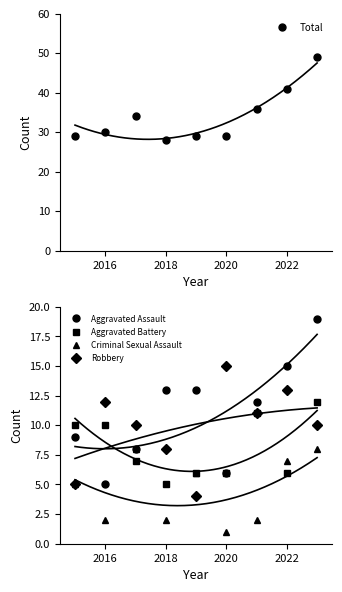

True or false: Aggravated Battery and Total intersect in this chart.

False